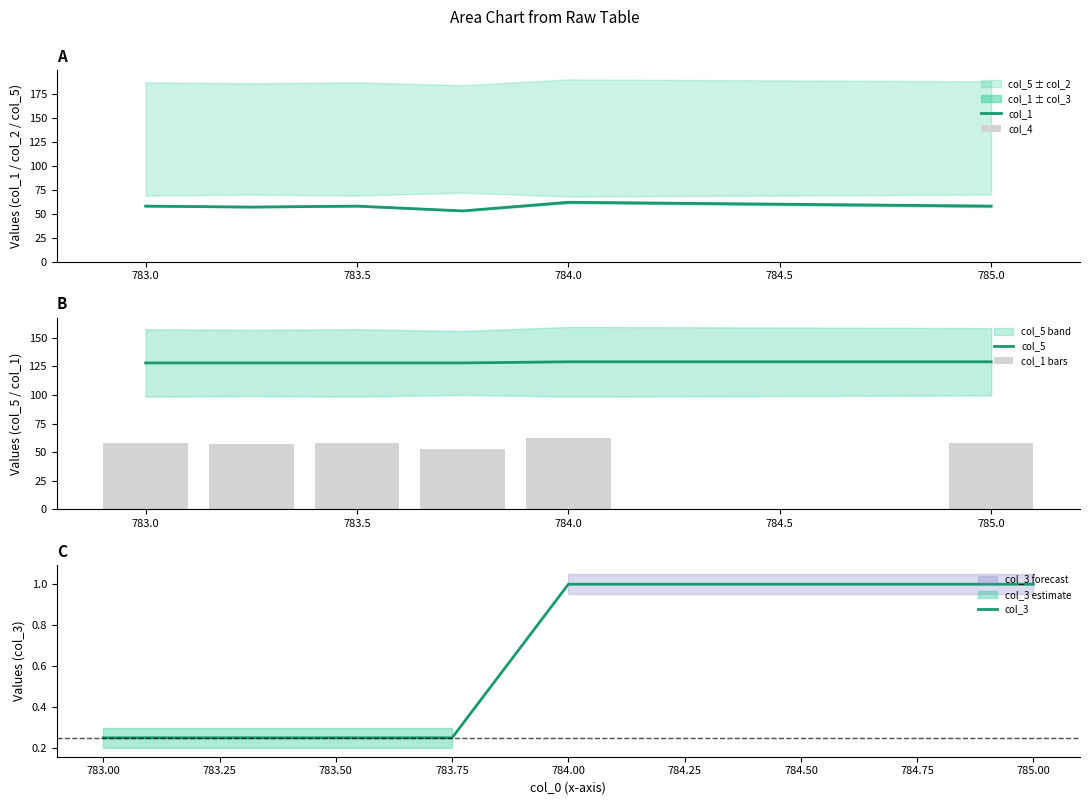

The col_1 series shows 58 at 785.0. True or false?

True